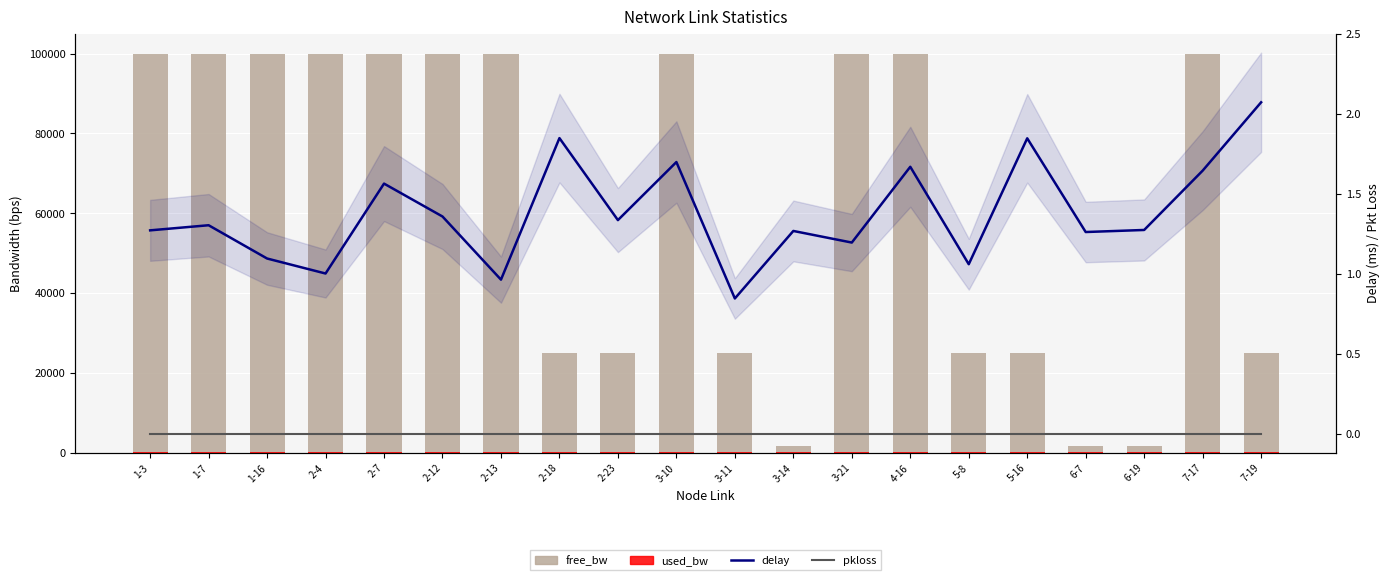

What is the approximate value of used_bw at 7-19?

192.0